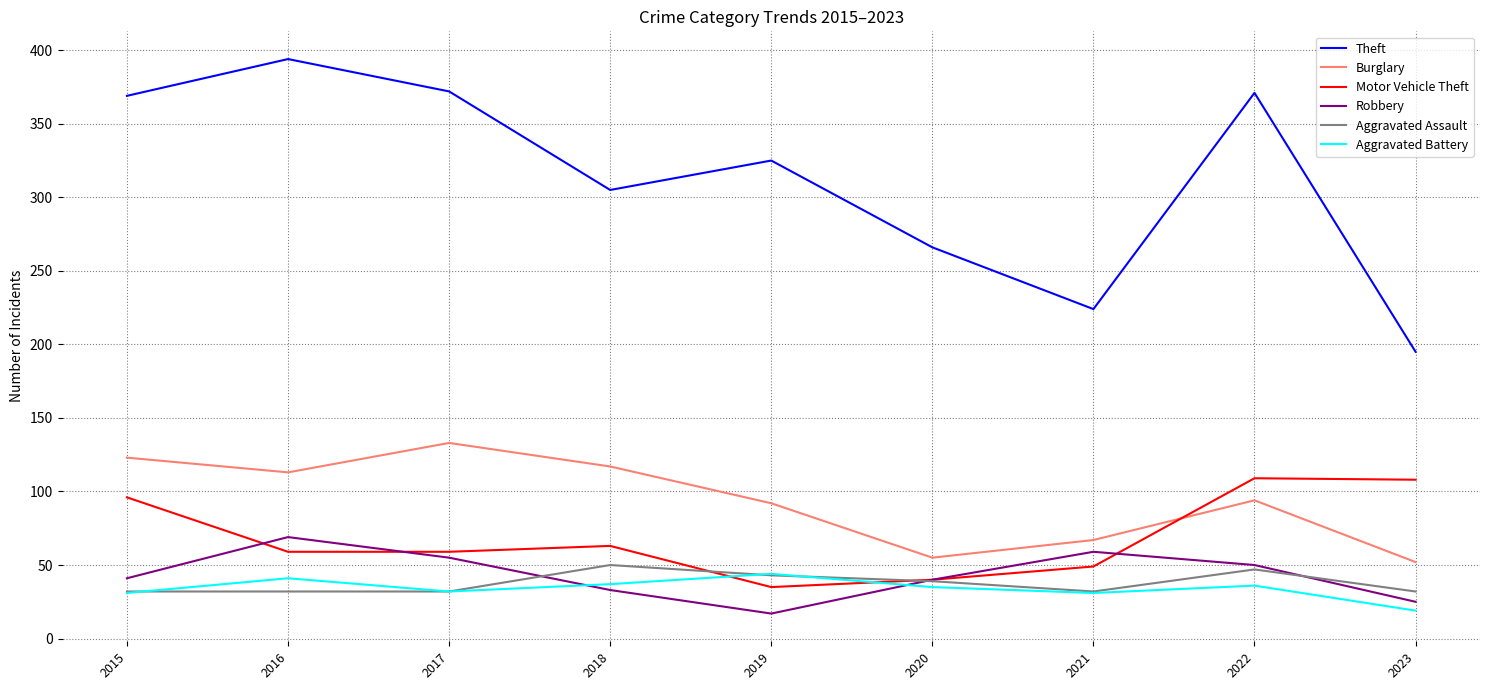

What is the total value across all series at 2019?

556